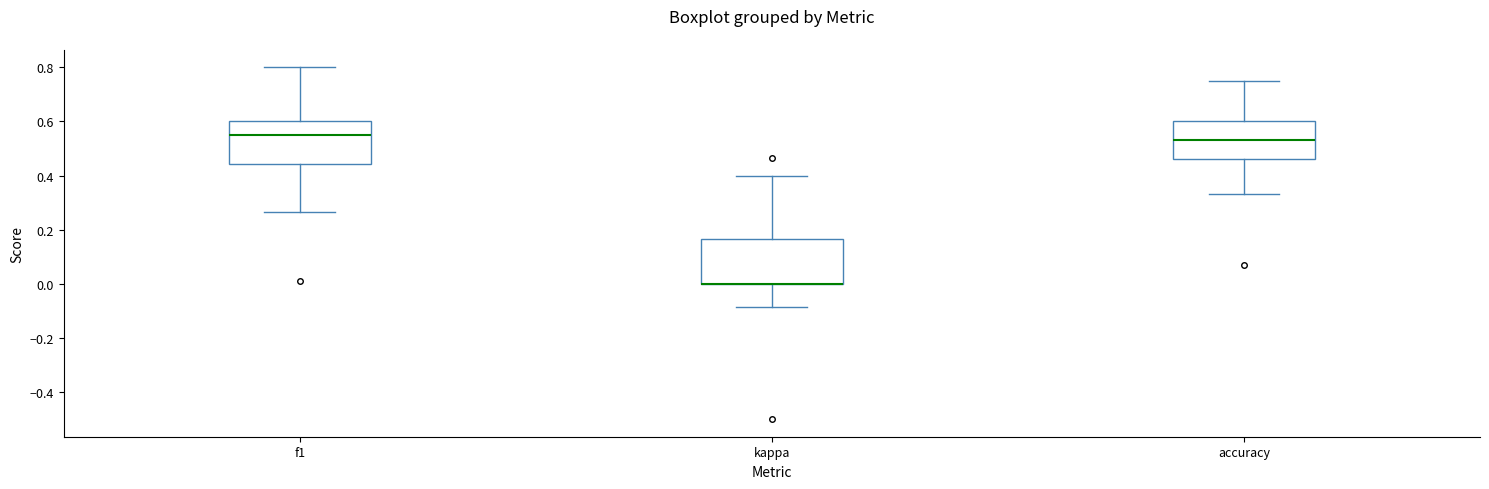

Where is the upper edge of the box for f1 on the y-axis? The values are not printed on the chart, so give them approximately, as read against the axis.

0.60